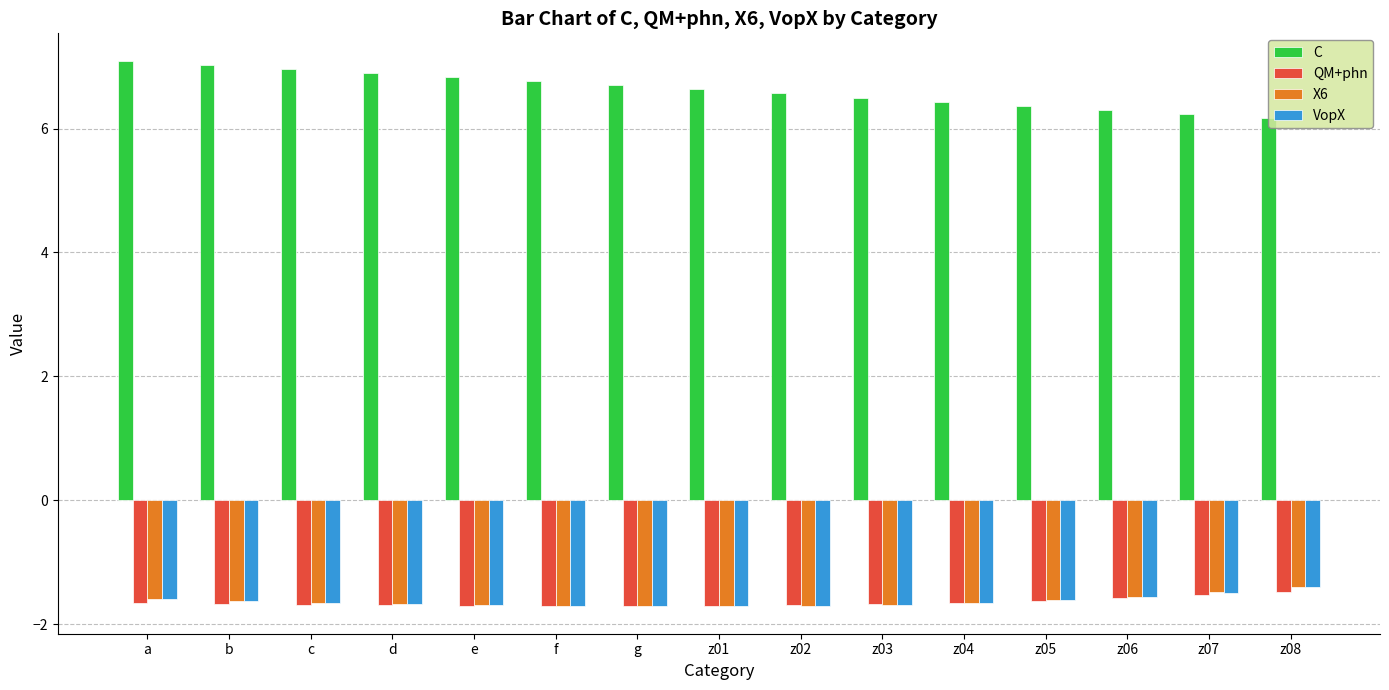

What is the label of the 6th bar from the right?

z03